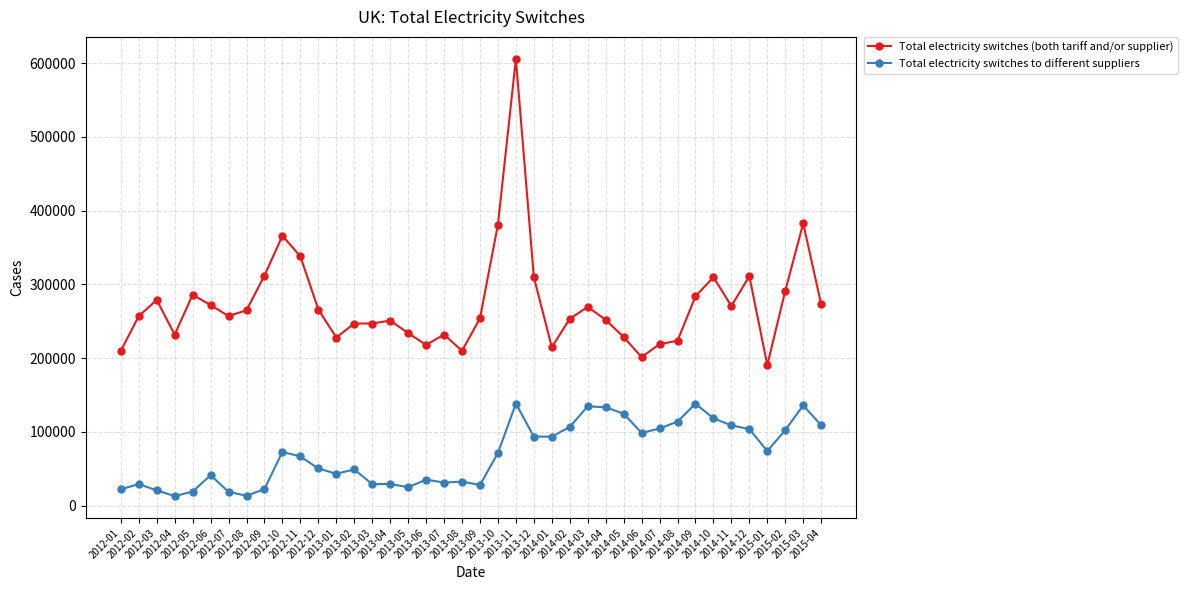

At which category does Total electricity switches to different suppliers reach its first local peak?

2012-02